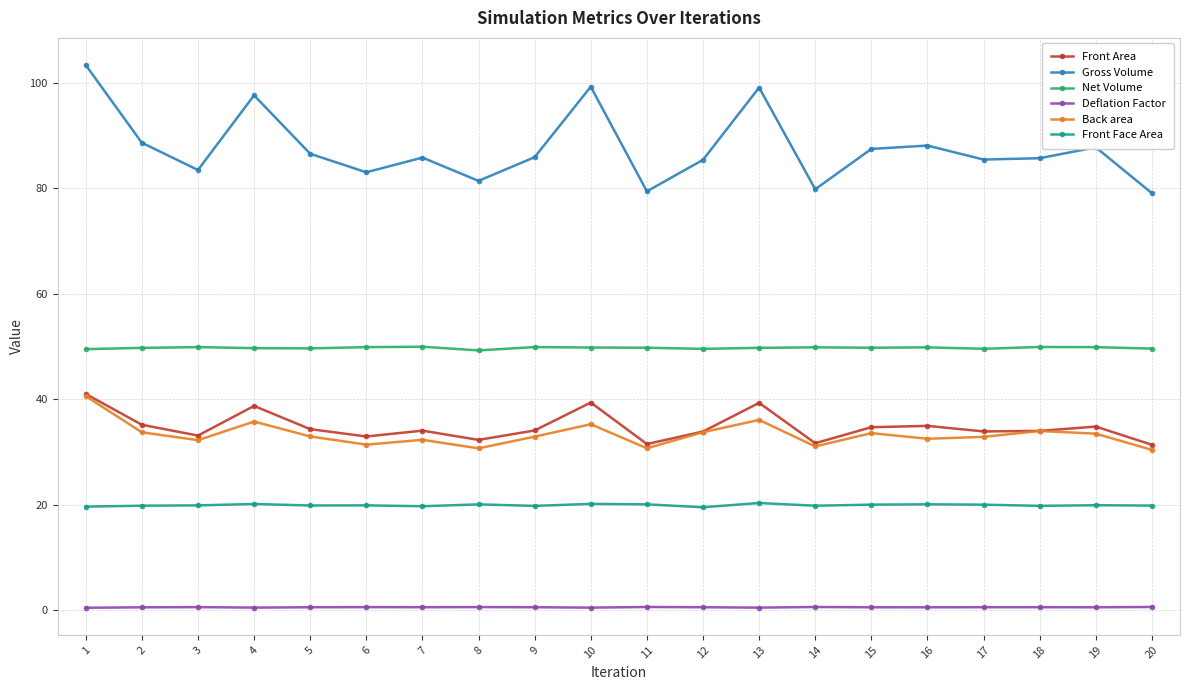

True or false: Deflation Factor has more than 0 interior local peaks.

True